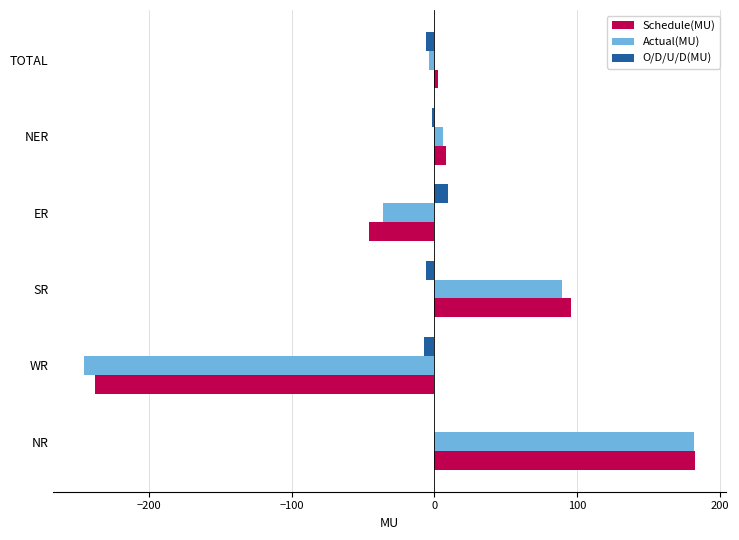

Which category has the highest value in the O/D/U/D(MU) series?

ER